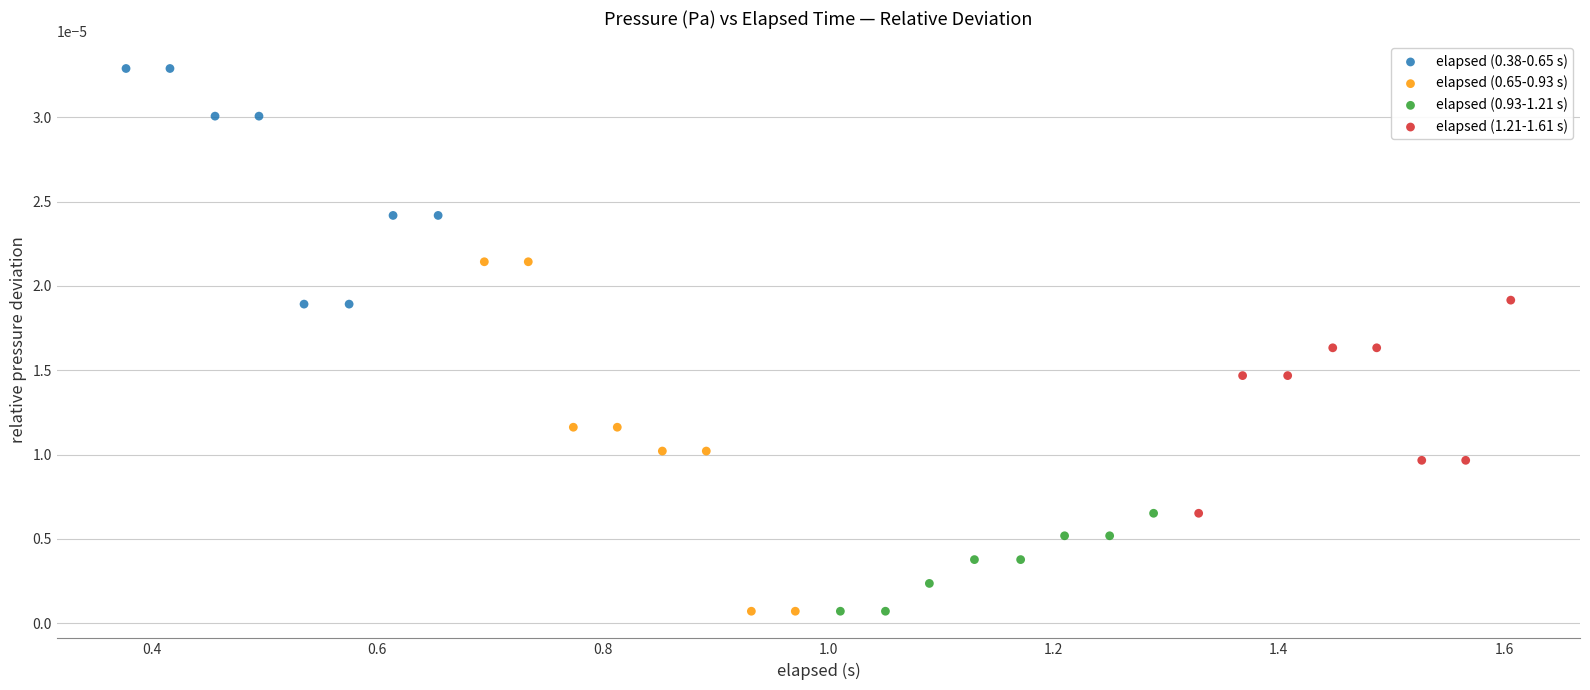

Which series reaches the maximum Y coordinate?

elapsed (0.38-0.65 s)